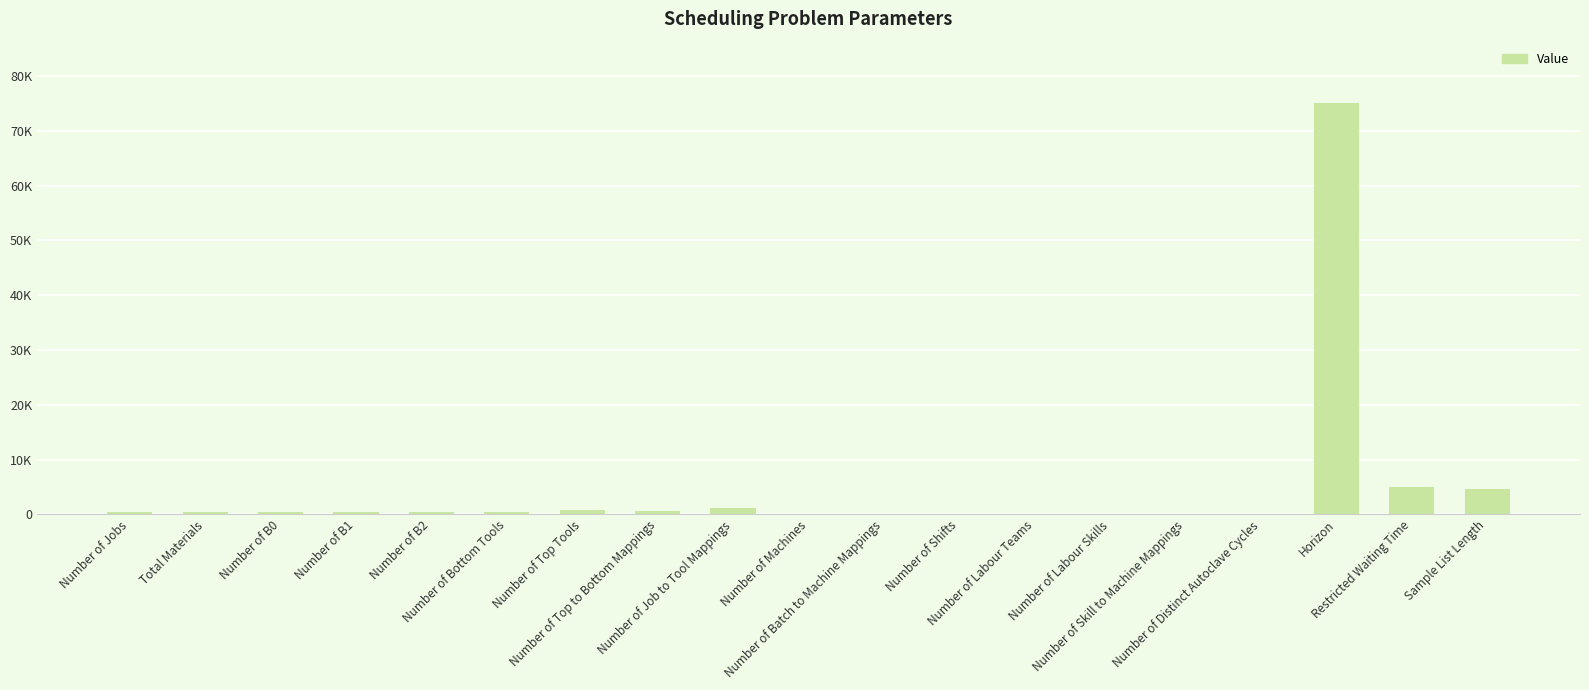

Reading left to right, extract all data points from this chart.

500	395	500	500	500	429	793	585	1166	47	120	49	21	29	114	5	75000	5000	4564